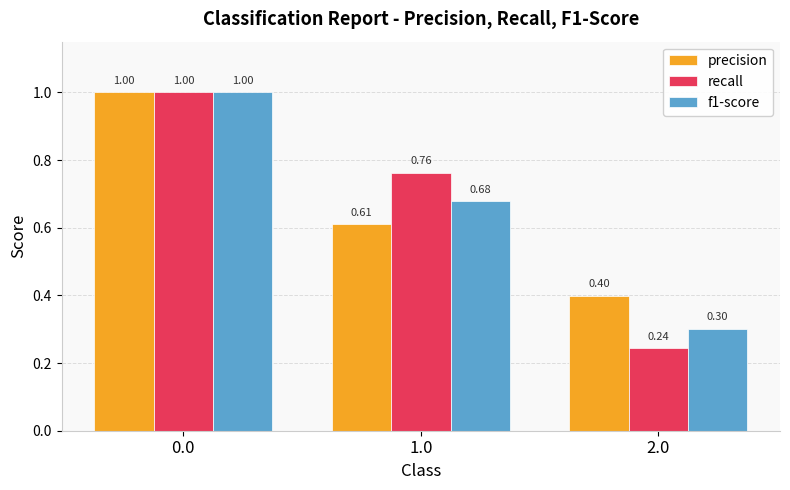

Which series has the largest range (max minus min)?

recall